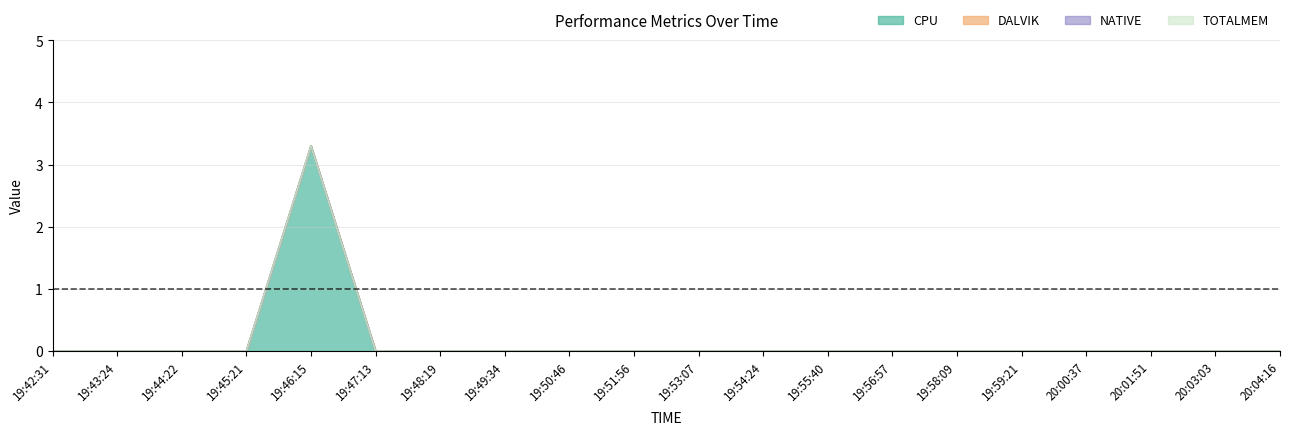

True or false: CPU and NATIVE cross at least once.

False